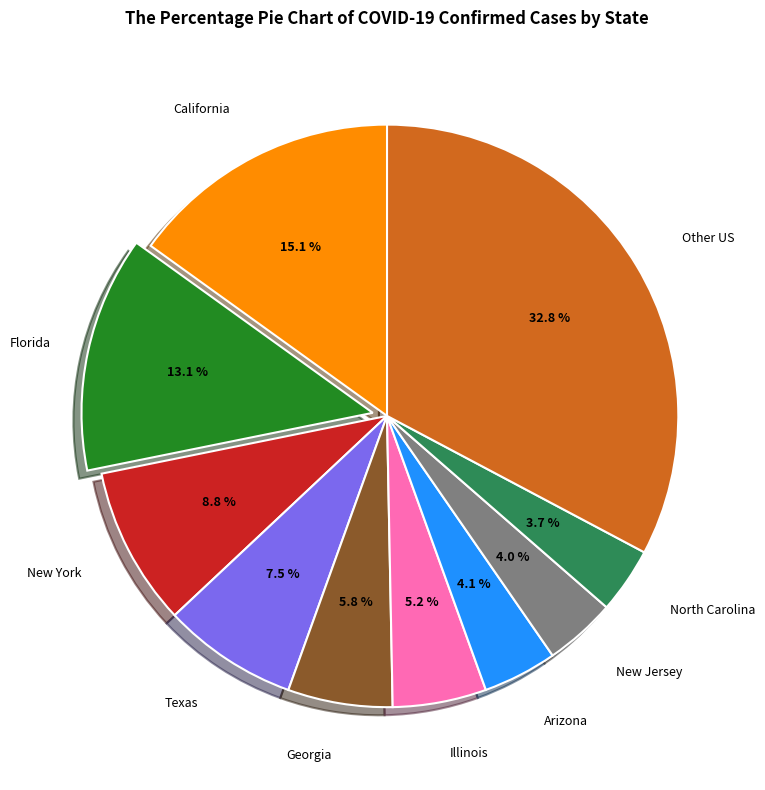

Does any single category account for the majority?

No